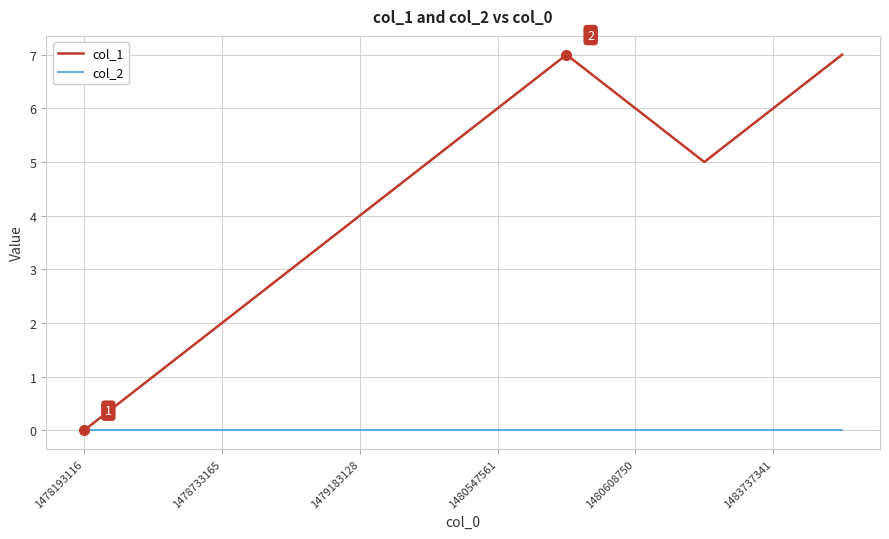

What is the difference between the second highest and minimum values in the col_1 series?

7